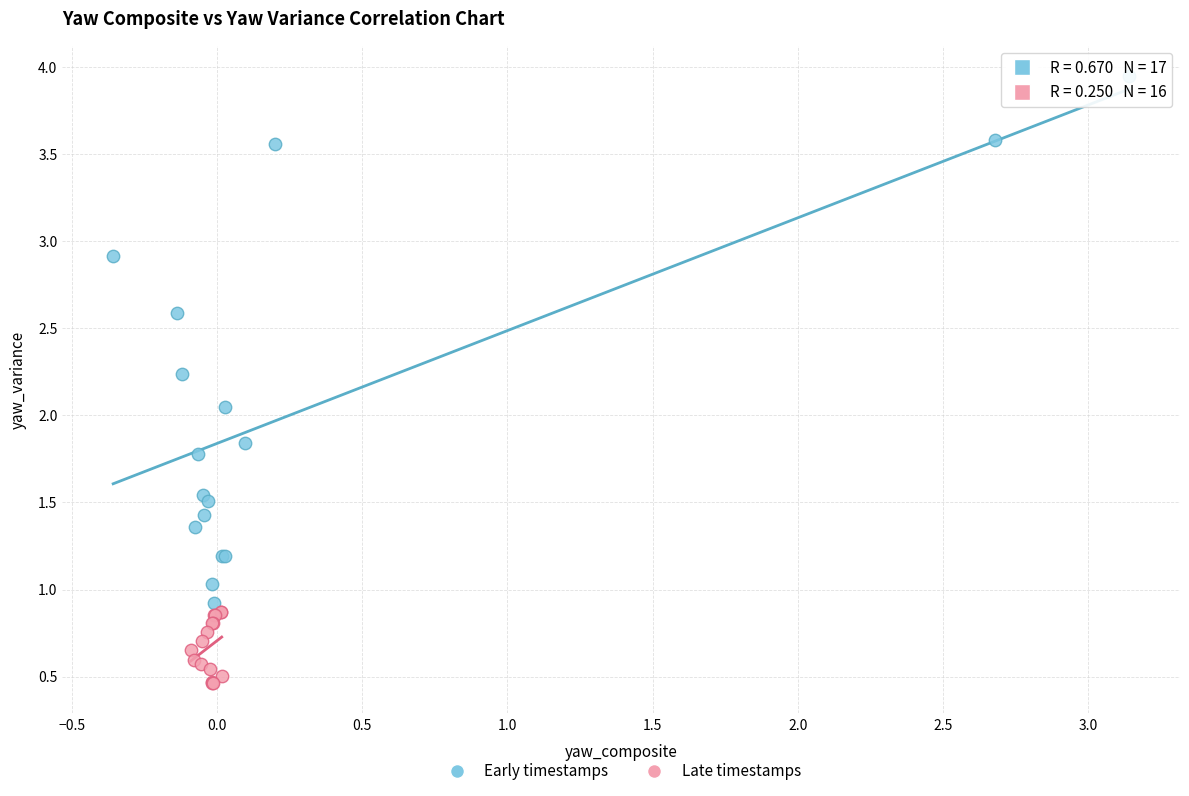

Which series contains the highest Y value?

Early timestamps